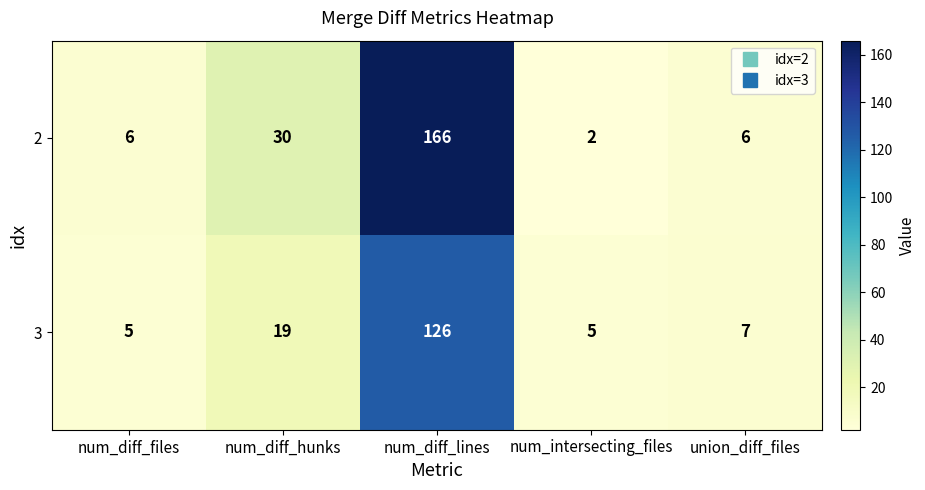

What is the maximum value shown in the chart?

166